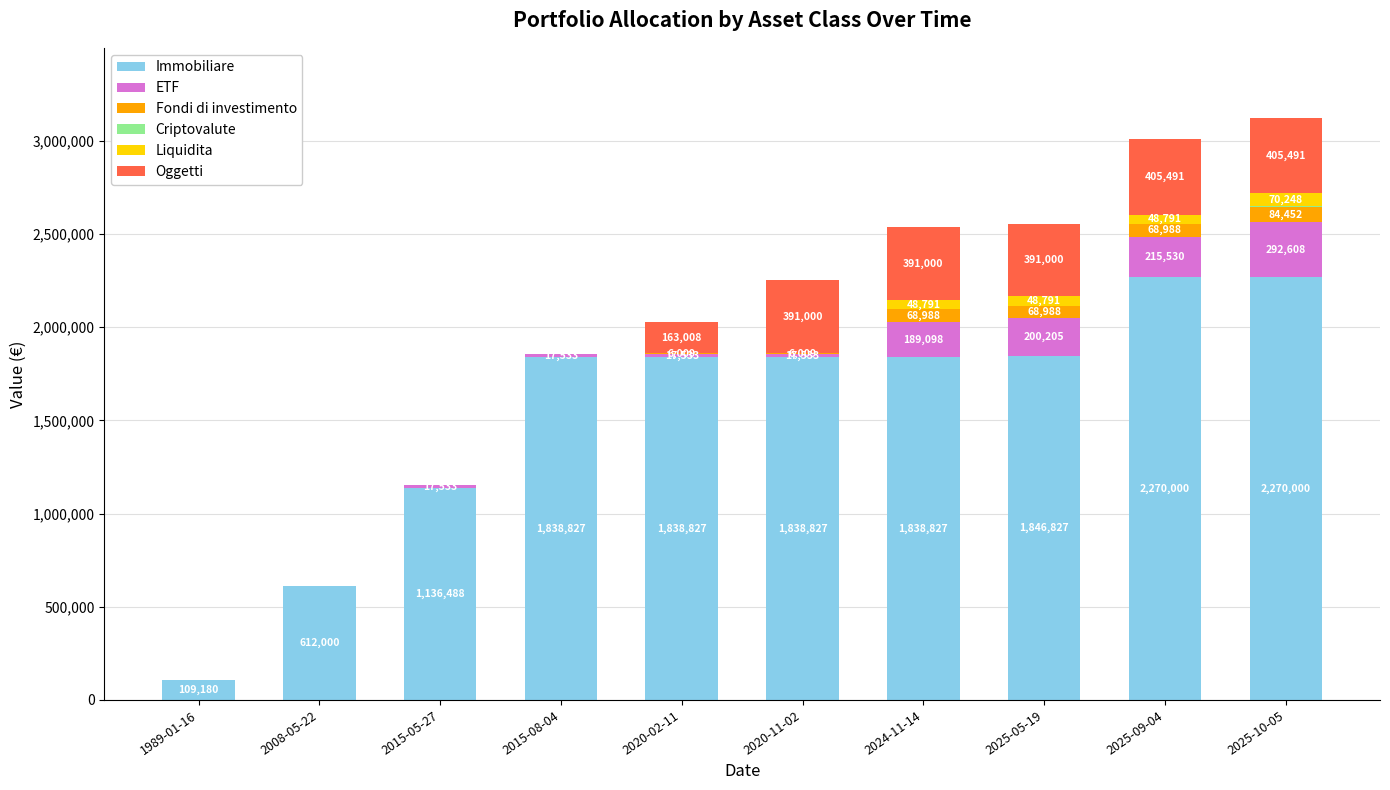

What is the sum of all Immobiliare values?

15599803.0